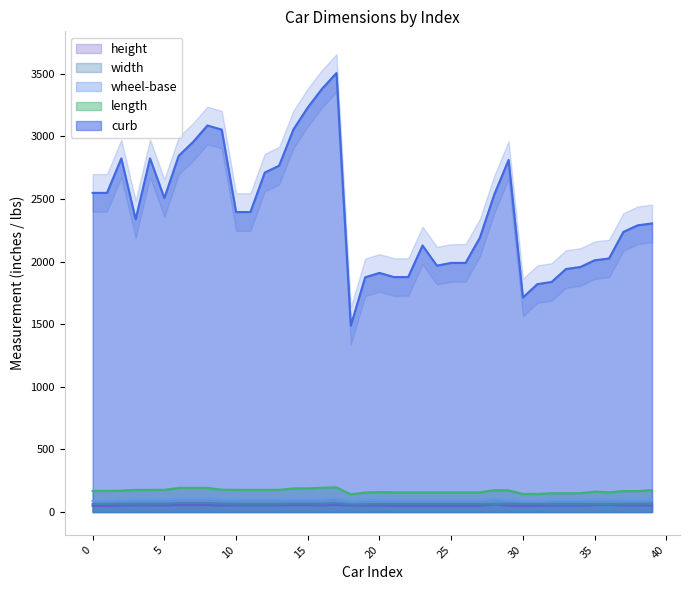

Count the number of categories in the chart.

40